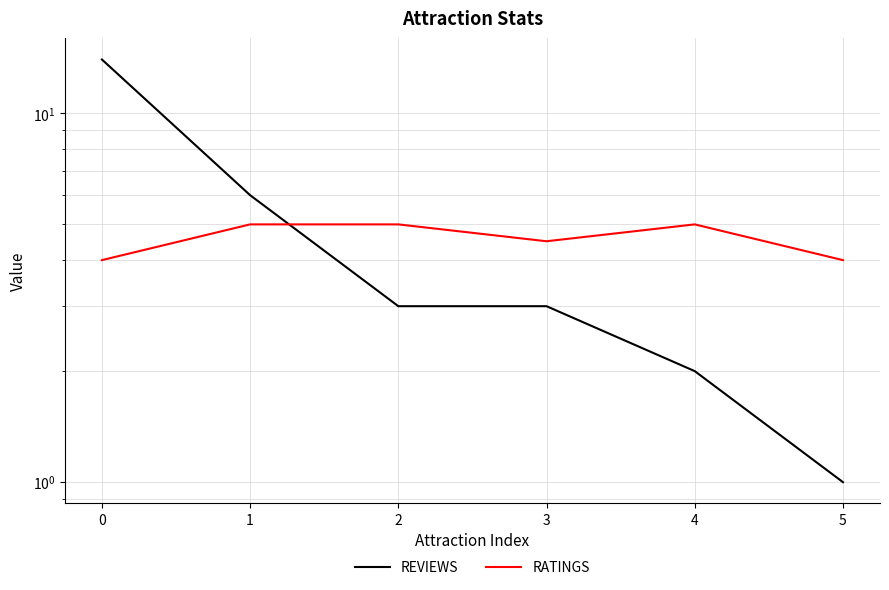

The value of RATINGS at 1 is 2.9. True or false?

False